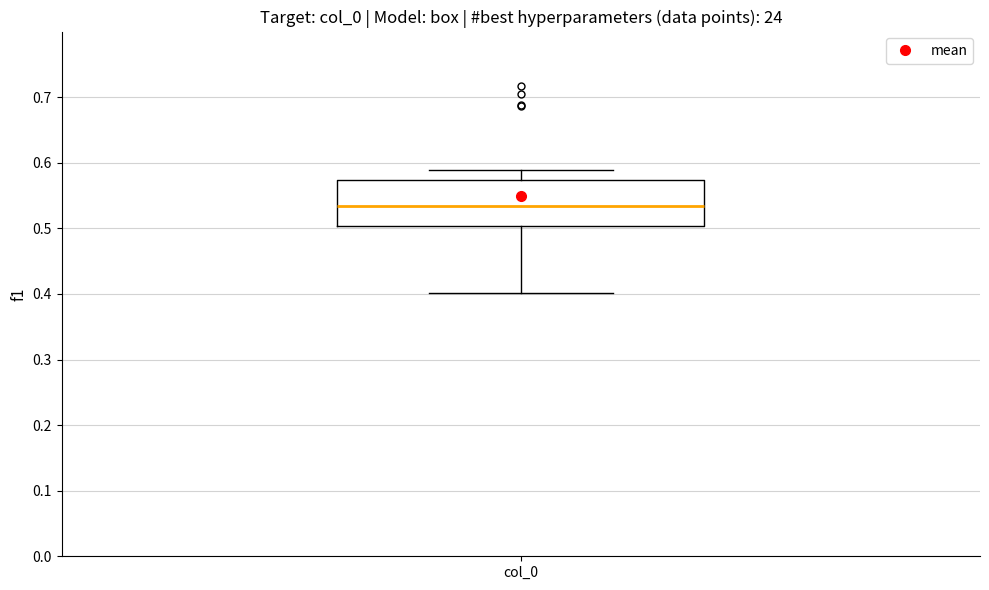

Read this box plot against the y-axis: the position of the median line, the range covered by the box, and the ends of both whiskers. The values are not printed on the chart, so give them approximately, as read against the axis.

median 0.53, box 0.50 to 0.57, whiskers 0.40 to 0.59